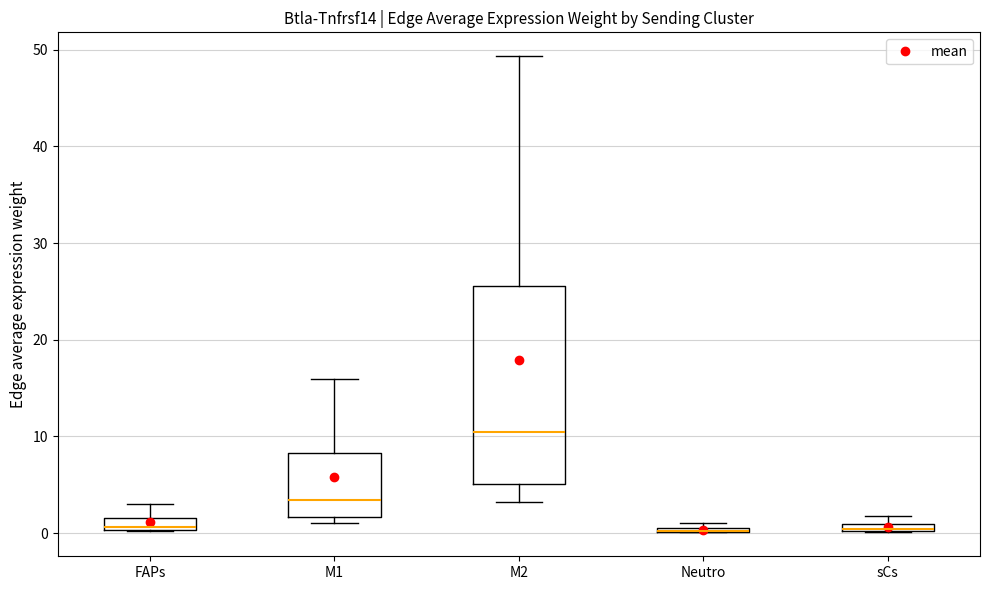

Where is the lower edge of the box for sCs on the y-axis? The values are not printed on the chart, so give them approximately, as read against the axis.

0